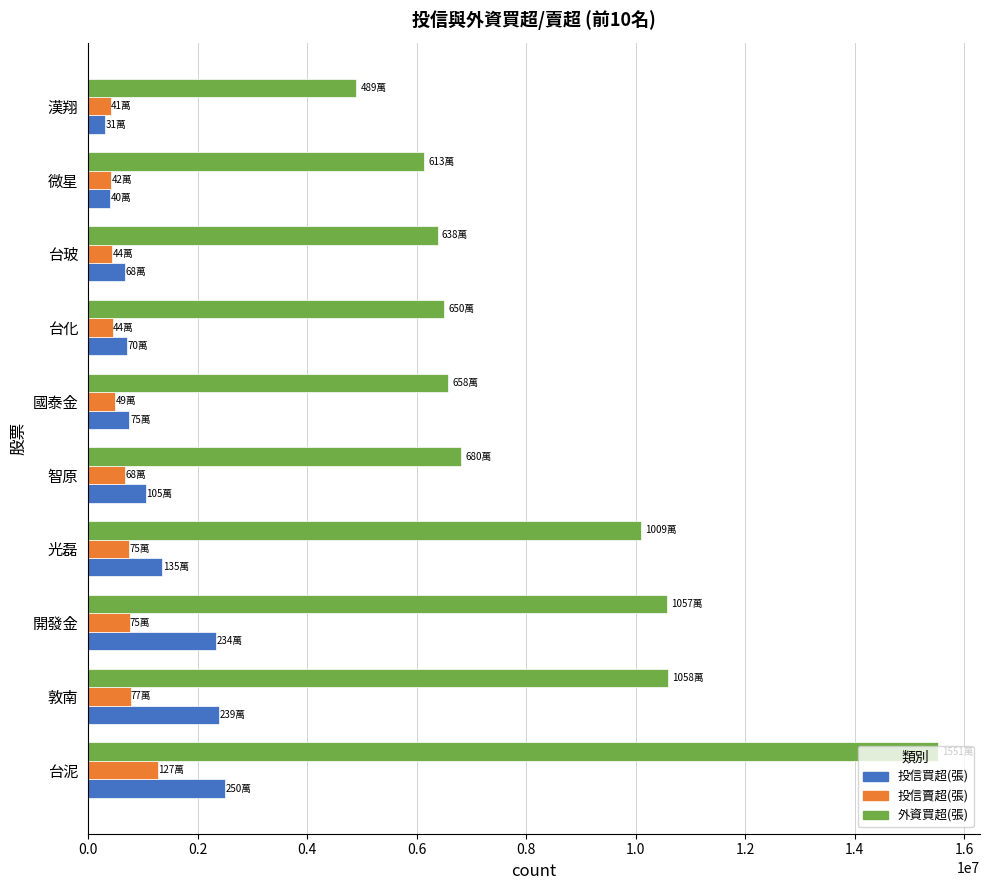

Is the value of 投信賣超(張) at 台泥 greater than the value of 投信買超(張) at 漢翔?

Yes